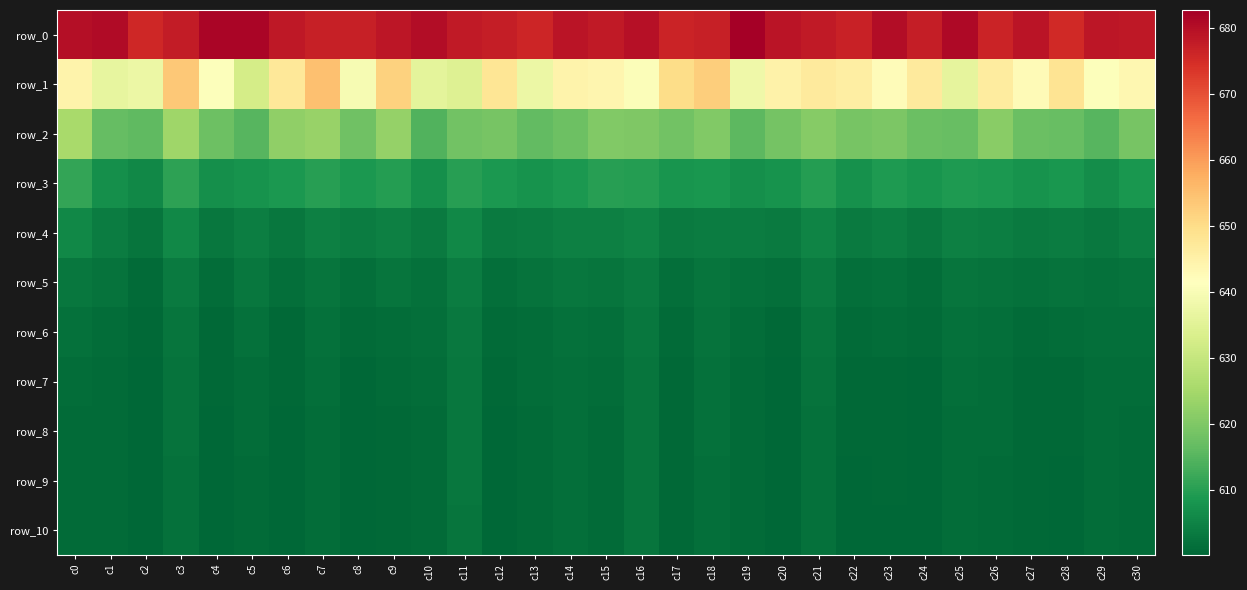

What is the approximate value of row_1 at c16?

640.6